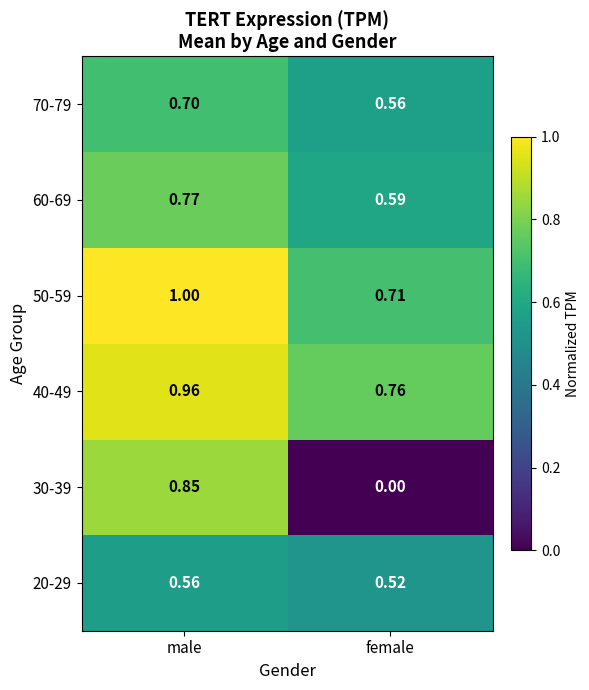

Which category has the lowest value in the 60-69 series?

female